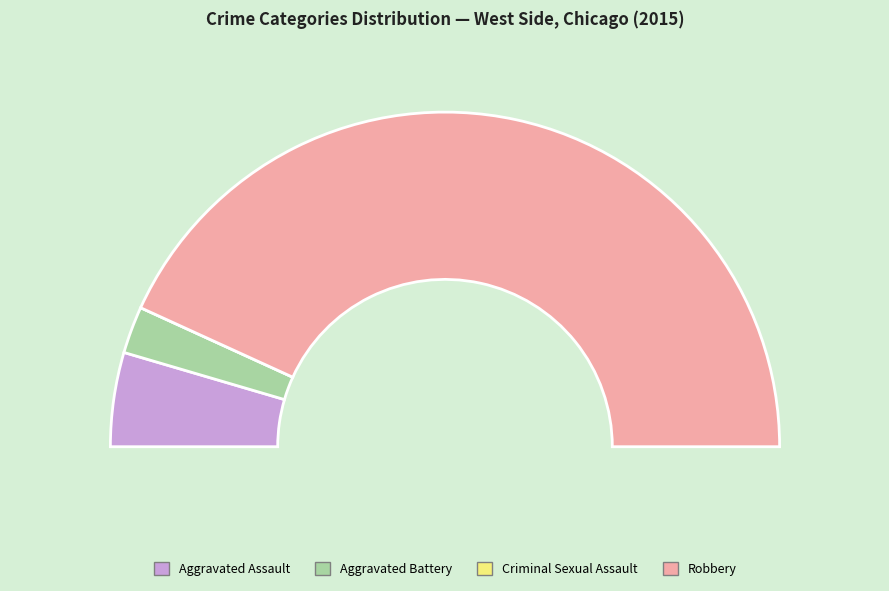

True or false: Criminal Sexual Assault accounts for 12% of the total.

False